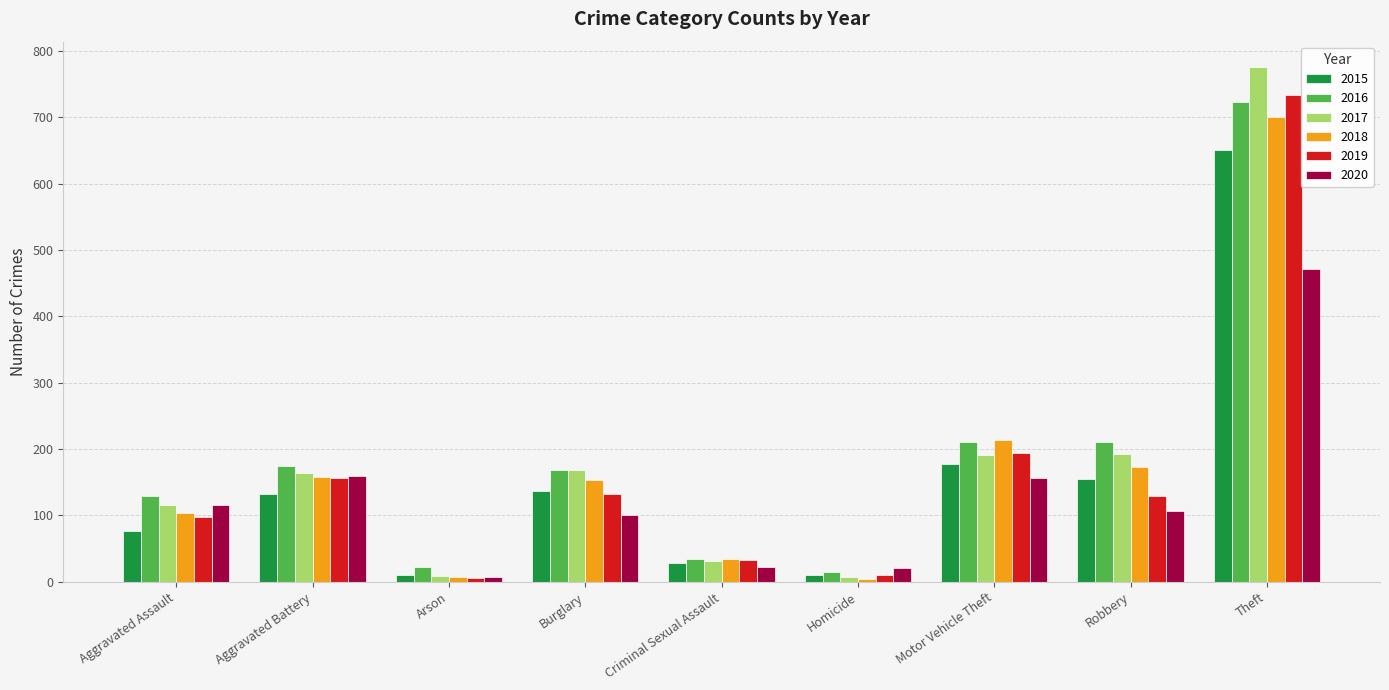

At which label does 2019 first exceed 129?

Aggravated Battery